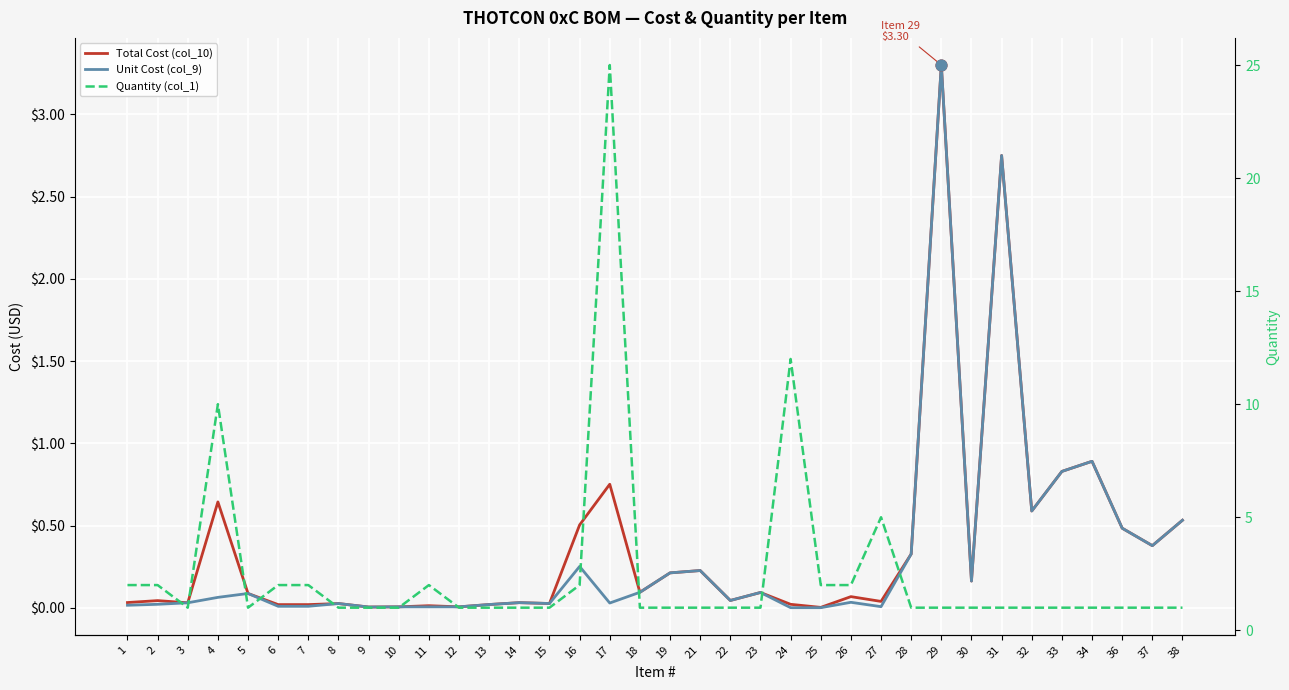

Which series contains the highest Y value?

Quantity (col_1)